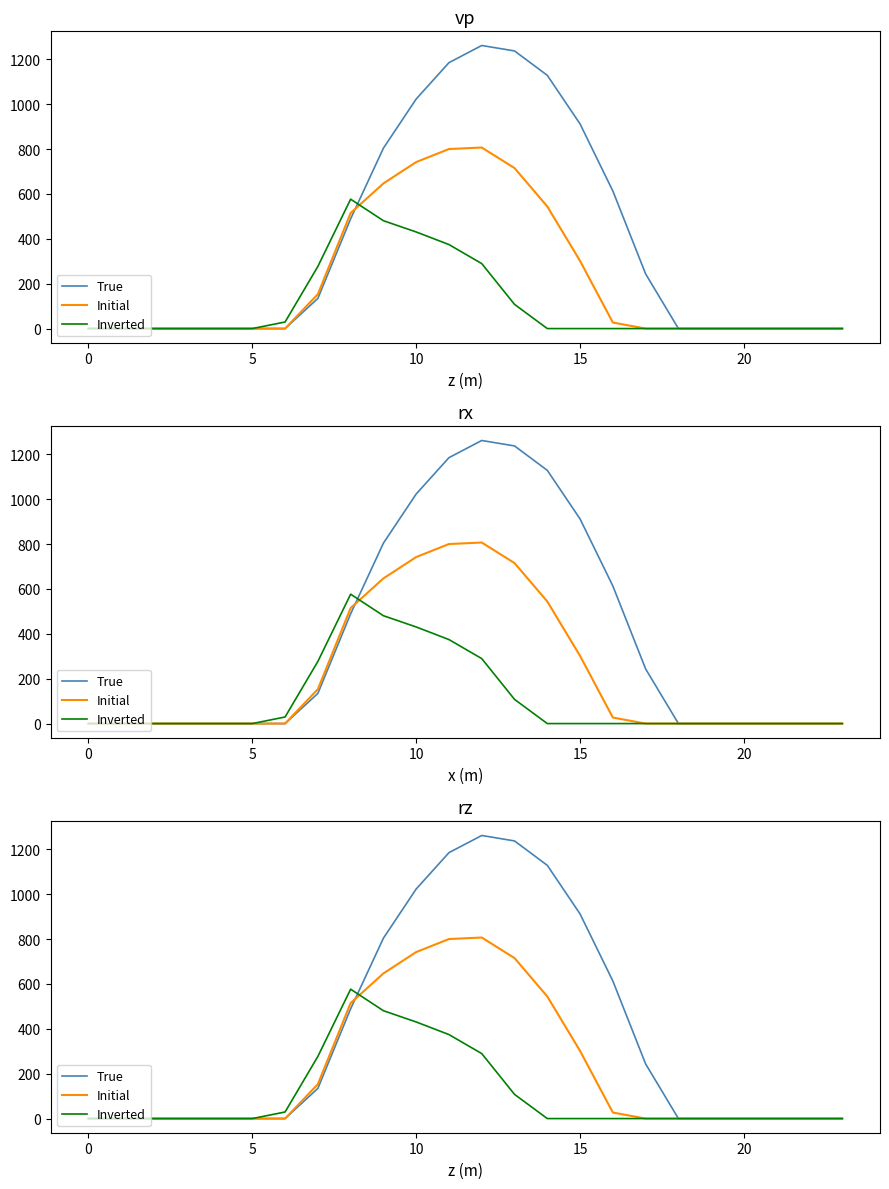

Is the value of Initial at 8 greater than the value of Inverted at 20?

Yes